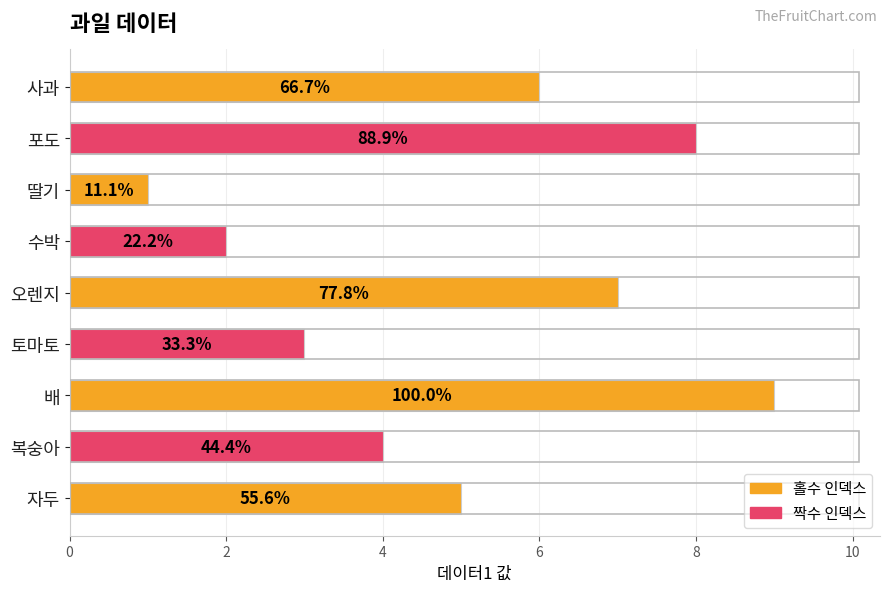

Does the chart contain any negative values?

No